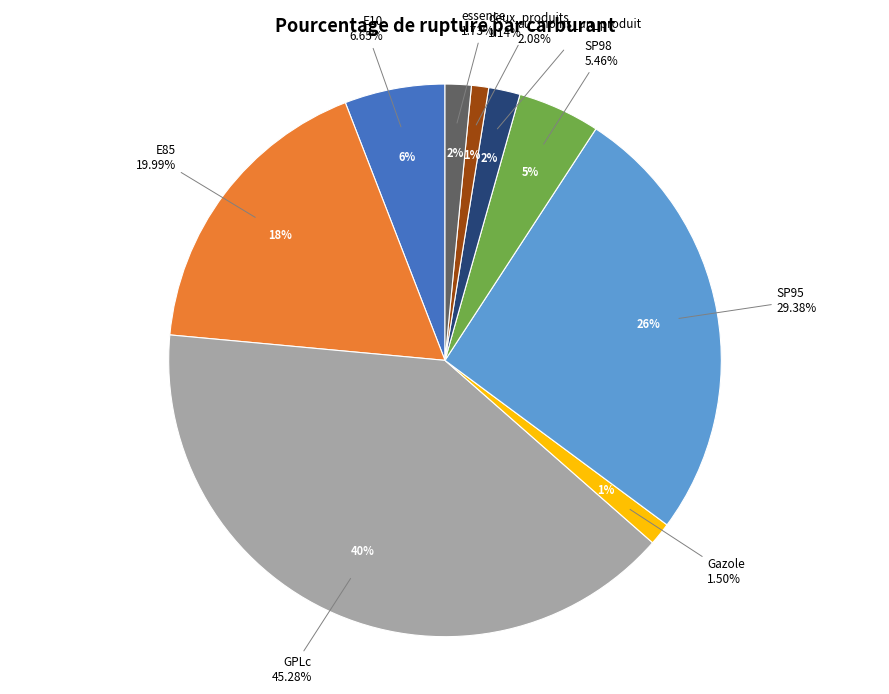

To the nearest percent, what is the difference between the largest and smallest slice percentages?

39%